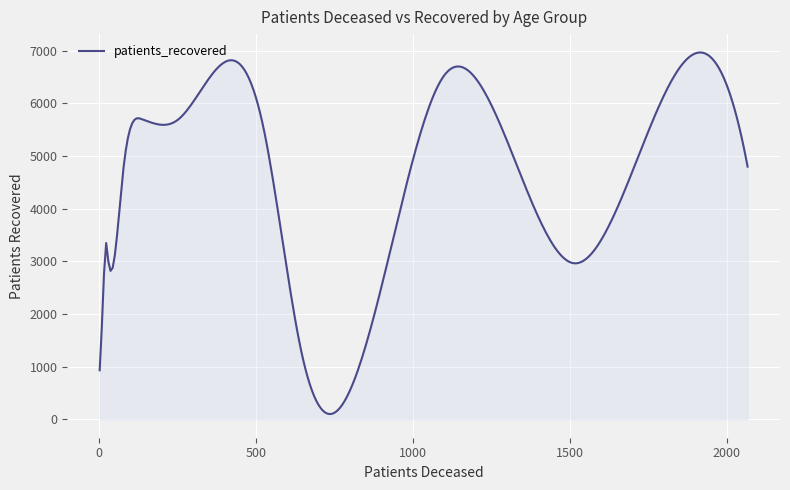

What is the difference between the maximum and minimum values?

6864.3